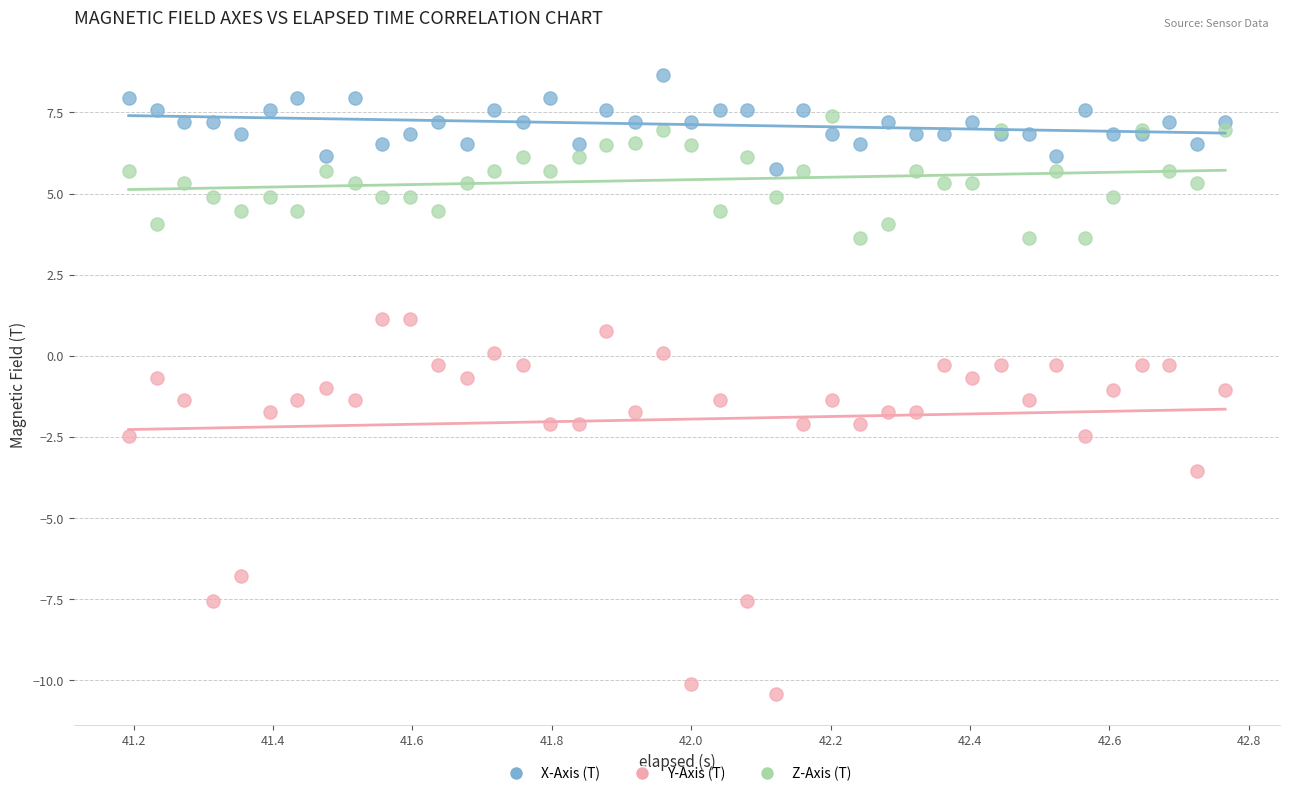

In the Y-Axis (T) series, what Y value is closest to -4?

-3.5